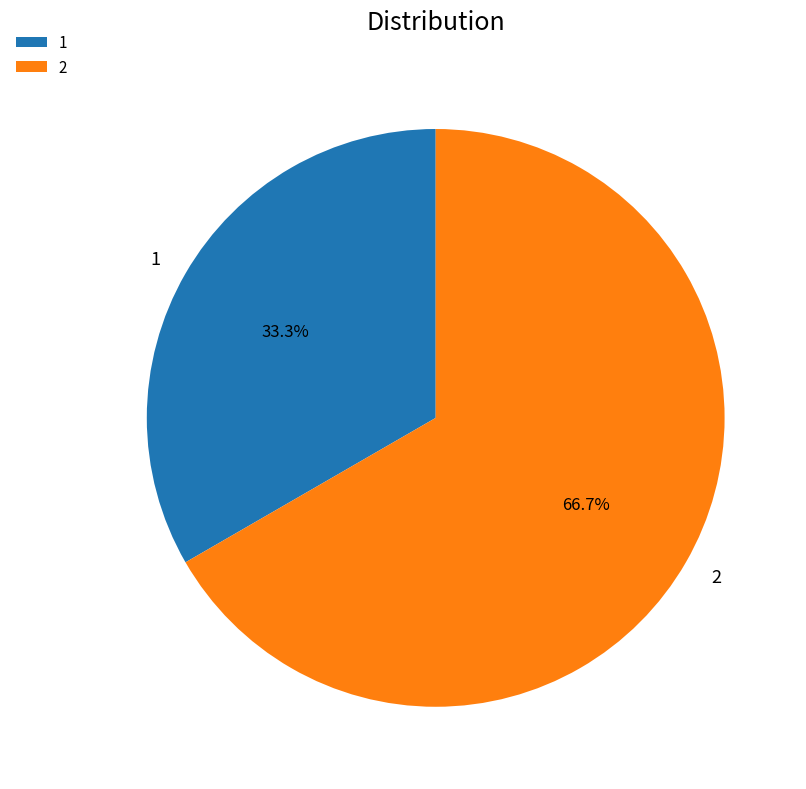

What is the ratio of the value at 2 to the value at 1?

2.0